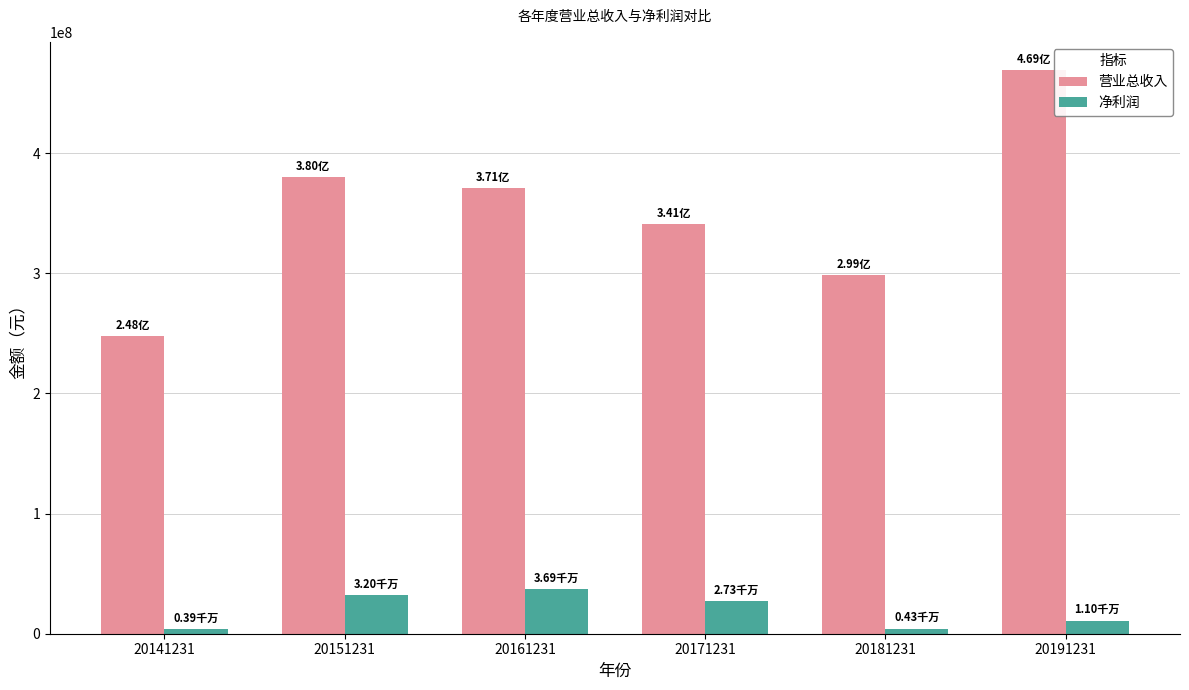

What is the sum of all 净利润 values?

115422051.5